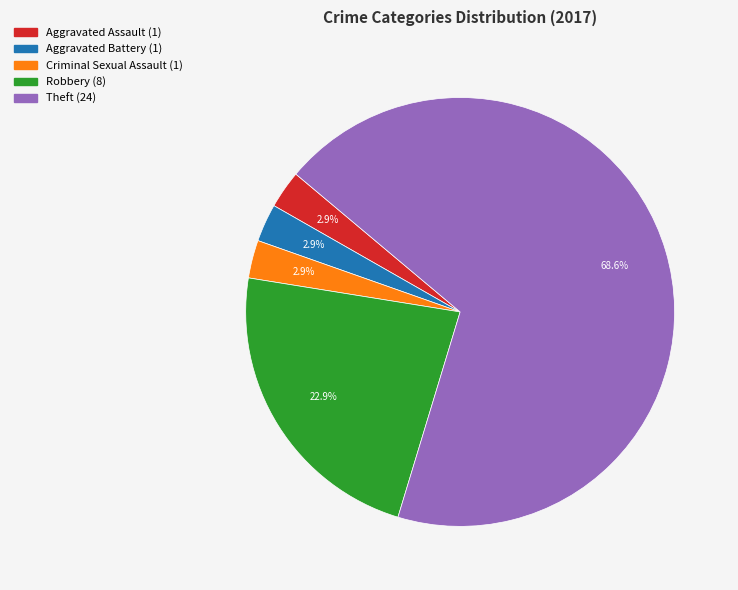

How many slices are in this pie chart?

5